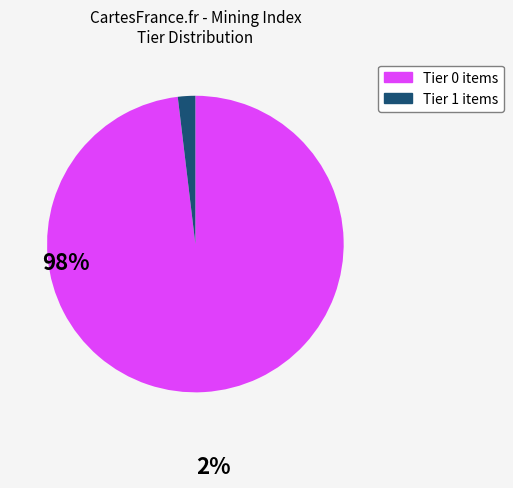

Is there a majority slice in this chart?

Yes